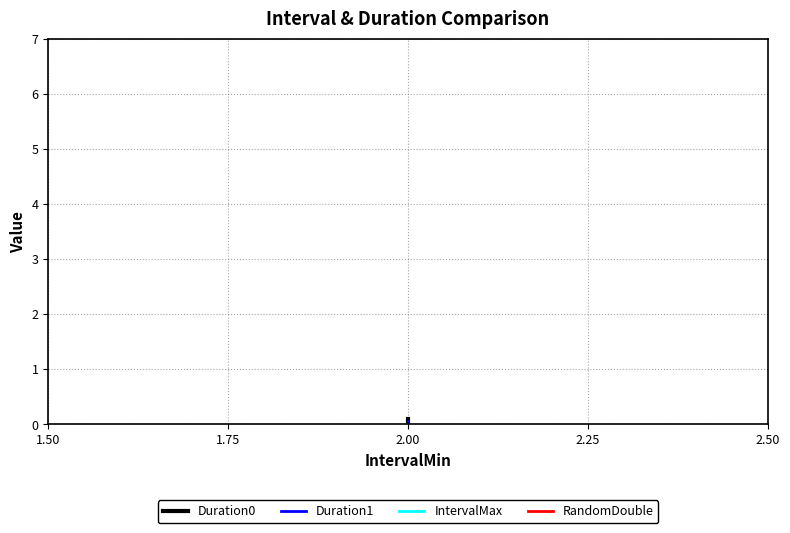

Does the chart display data point markers on the line(s)?

No